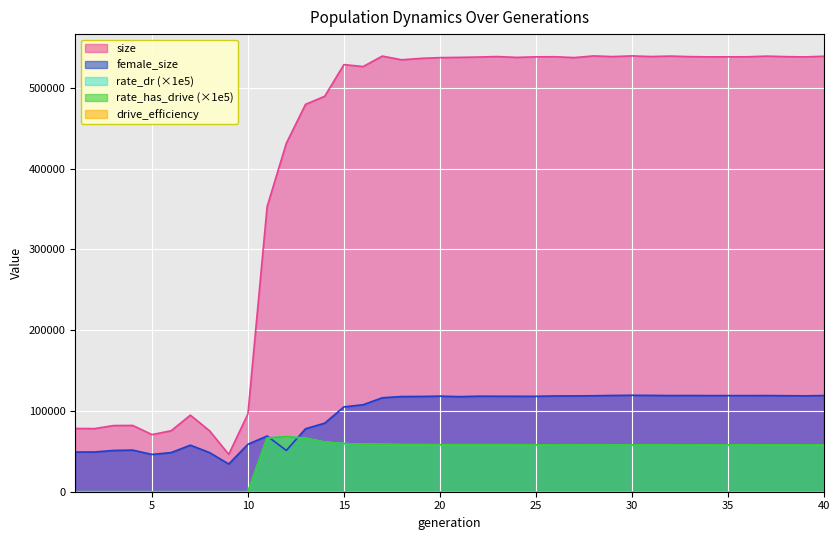

What is the minimum value for female_size?

34335.0